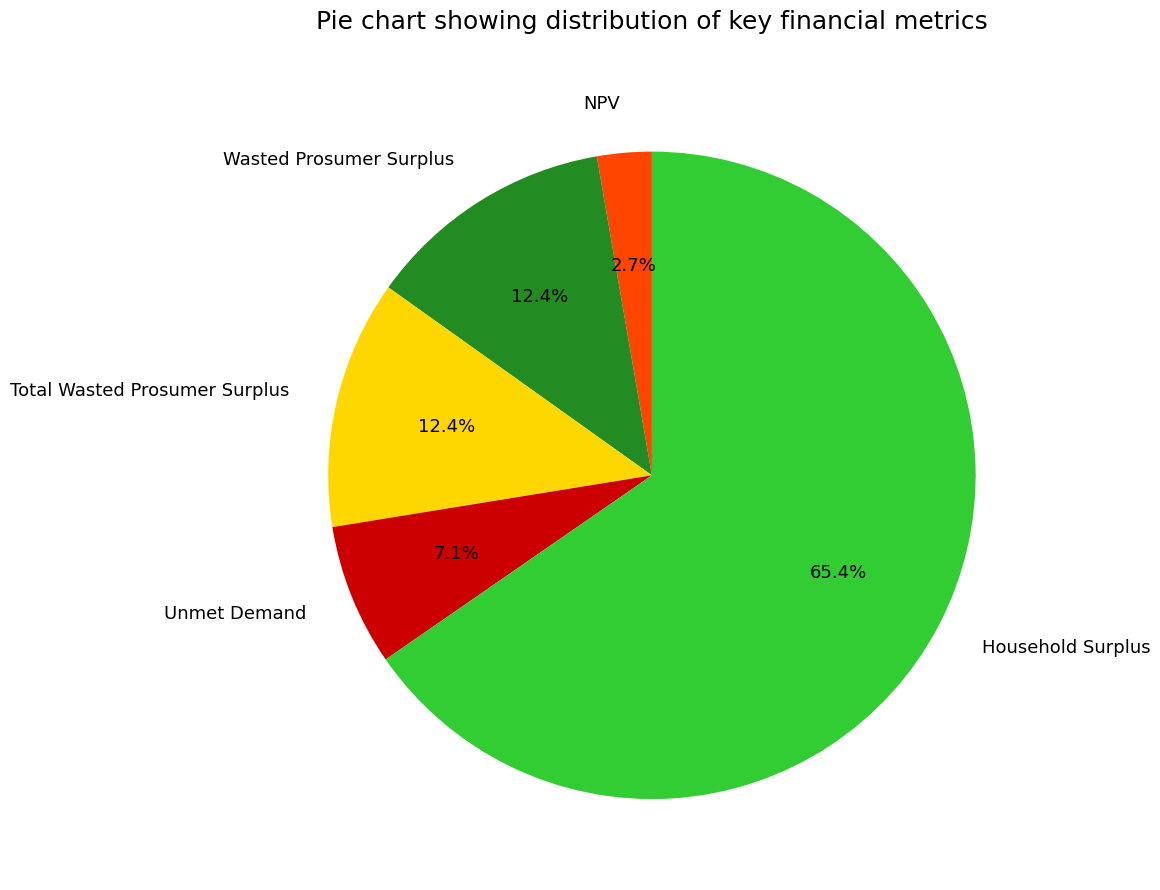

Which slice is the smallest?

NPV